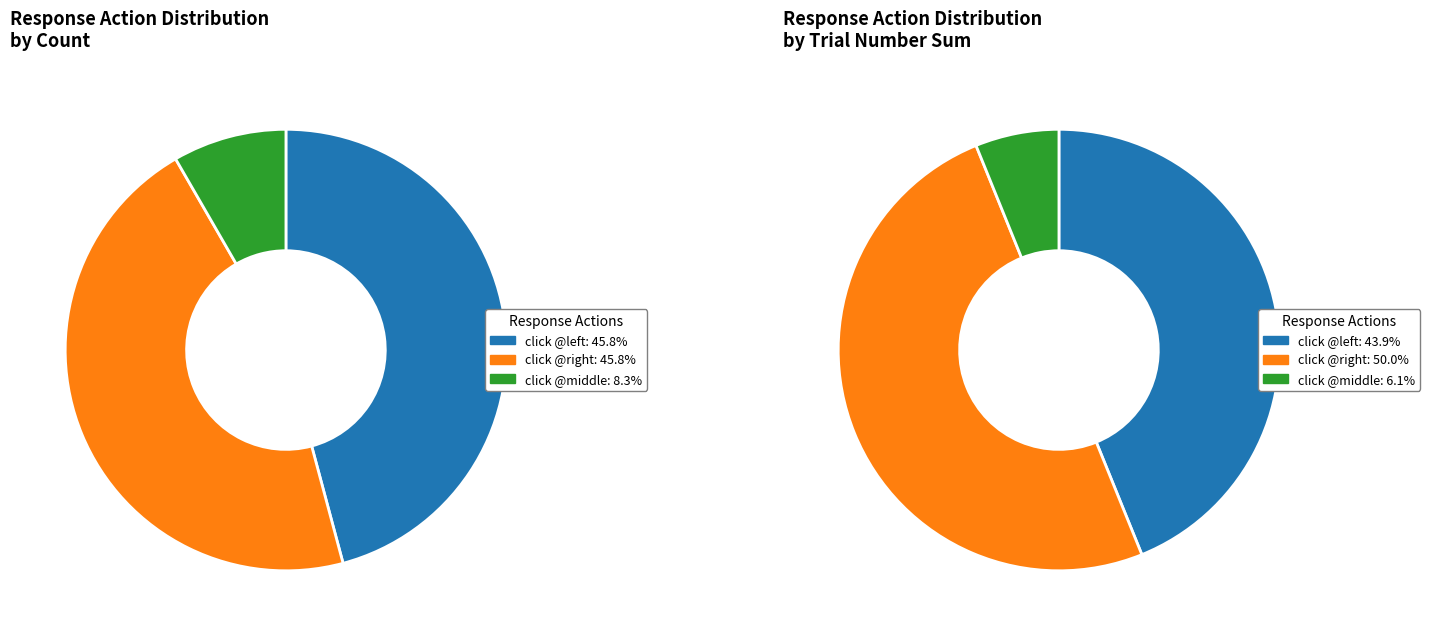

Does click @middle account for over 50% of the chart?

No